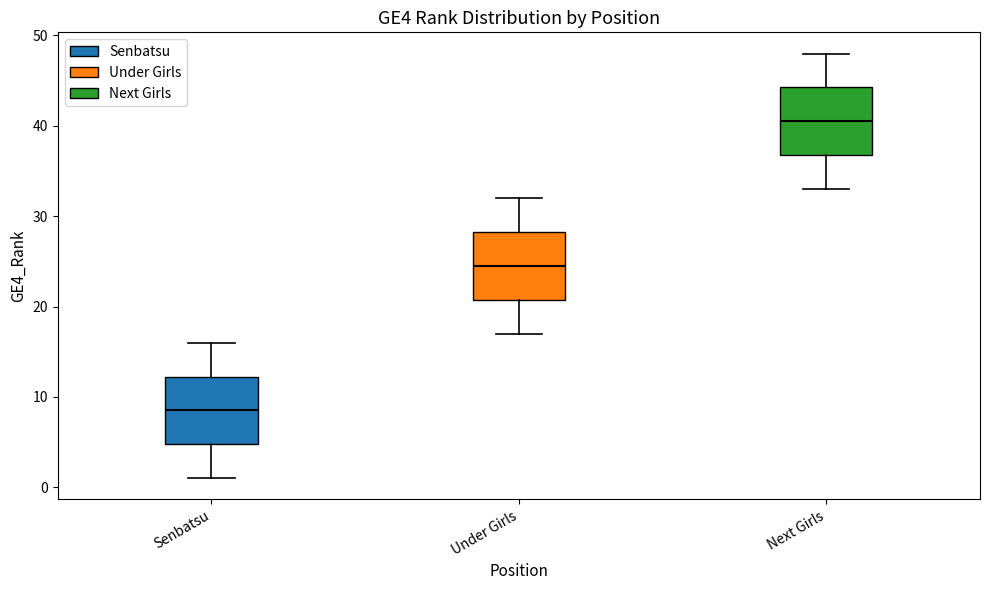

Where is the lower edge of the box for Under Girls on the y-axis? The values are not printed on the chart, so give them approximately, as read against the axis.

21